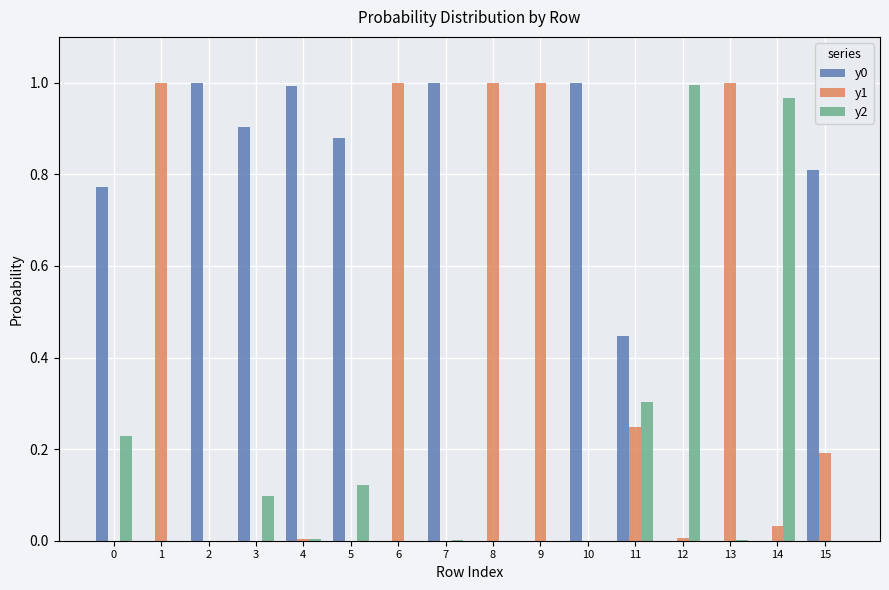

What is the average value of the y1 series?

0.3